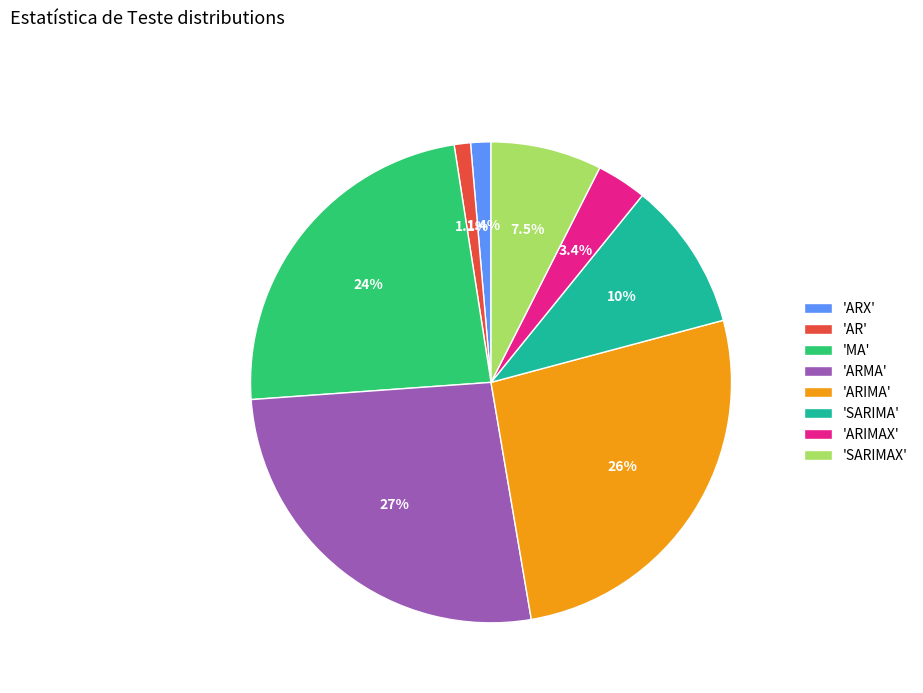

Between 'MA' and 'SARIMAX', which is larger?

'MA'